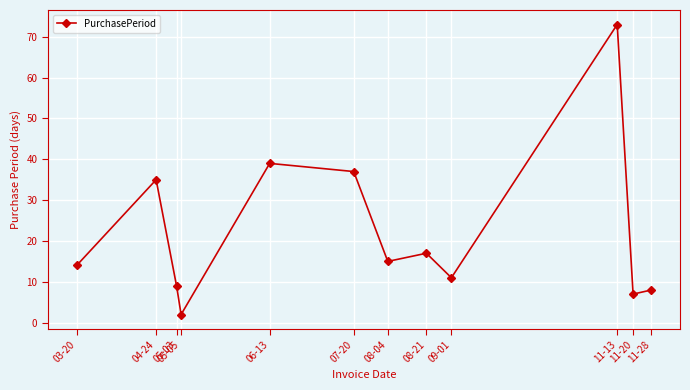

How many data points are less than 15?

6